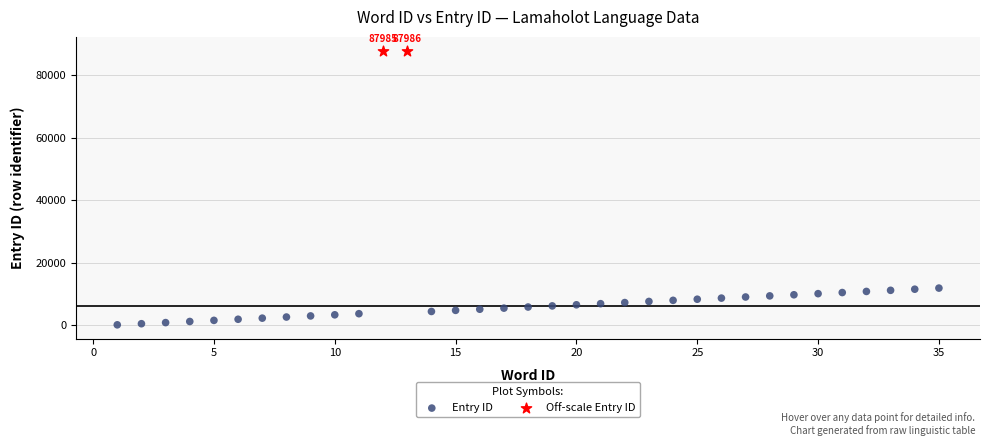

Which series contains the highest Y value?

Off-scale Entry ID